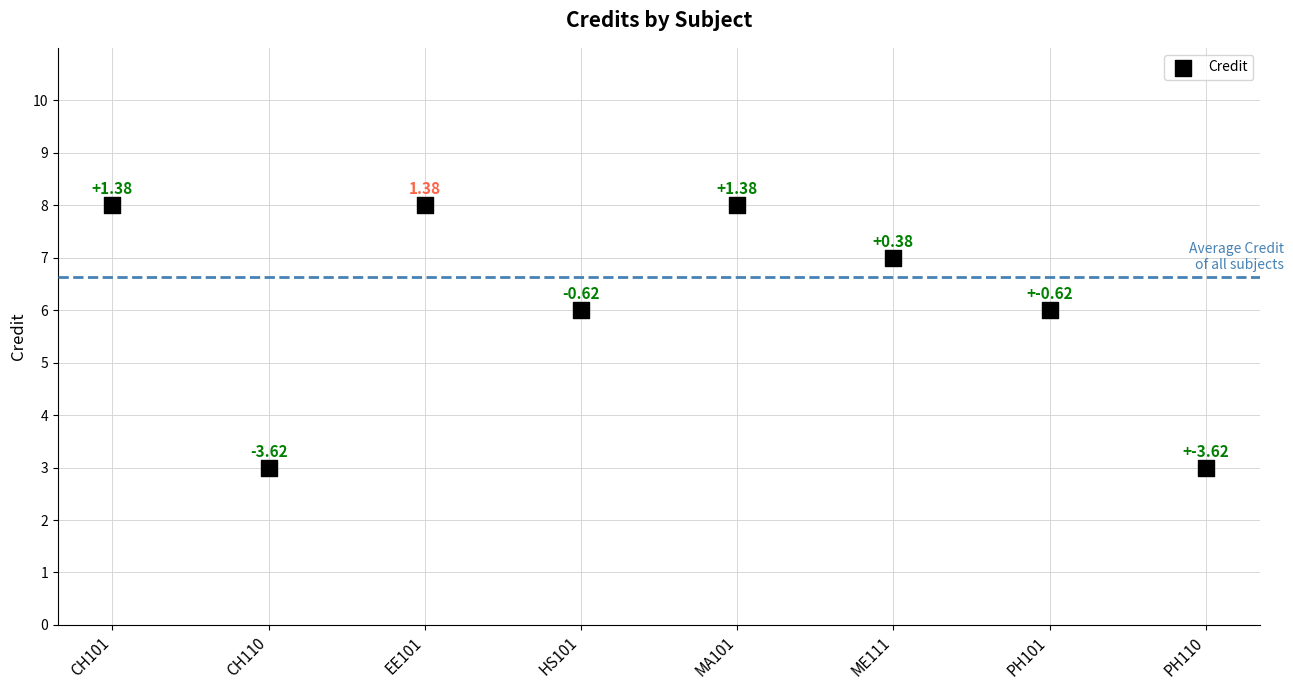

What is the average Y value?

6